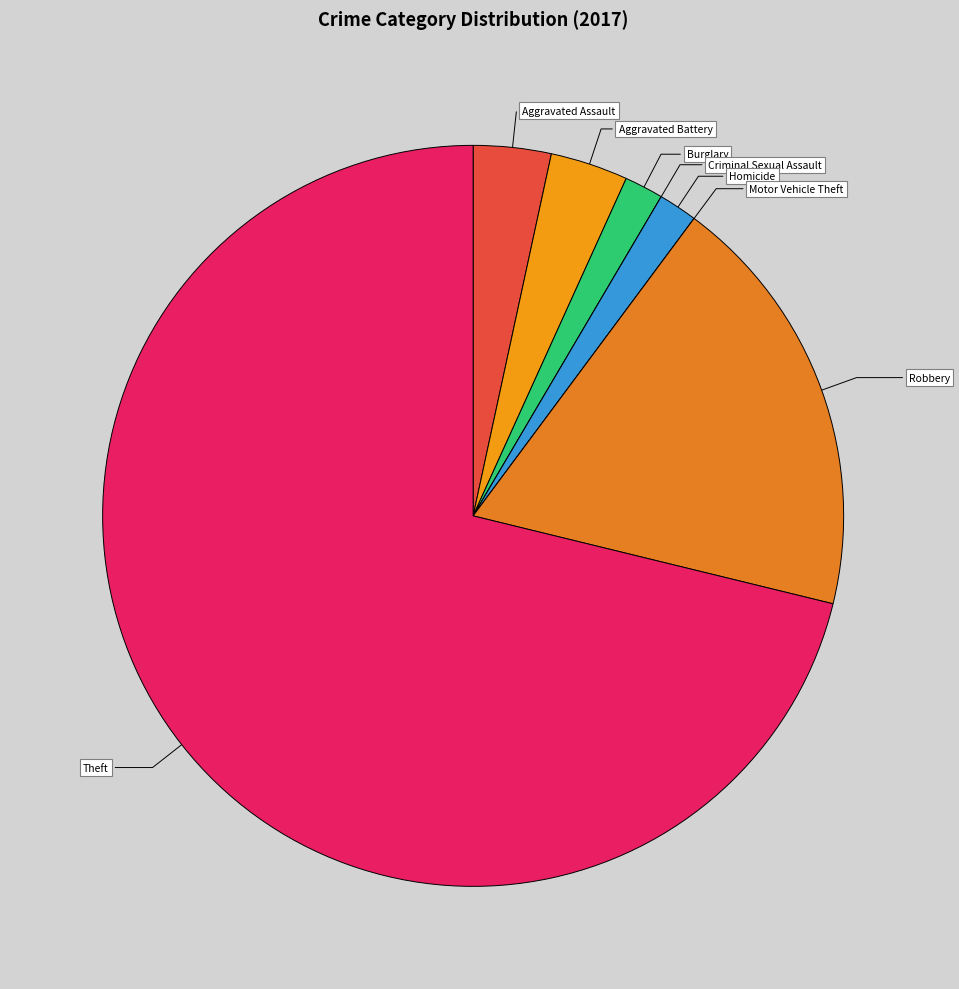

Is it true that Aggravated Assault is 9% of the pie?

False